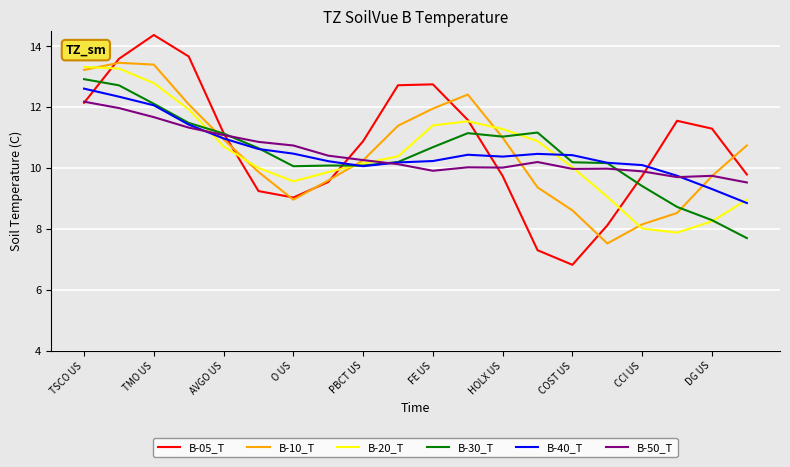

What is the maximum value shown in the chart?

14.4